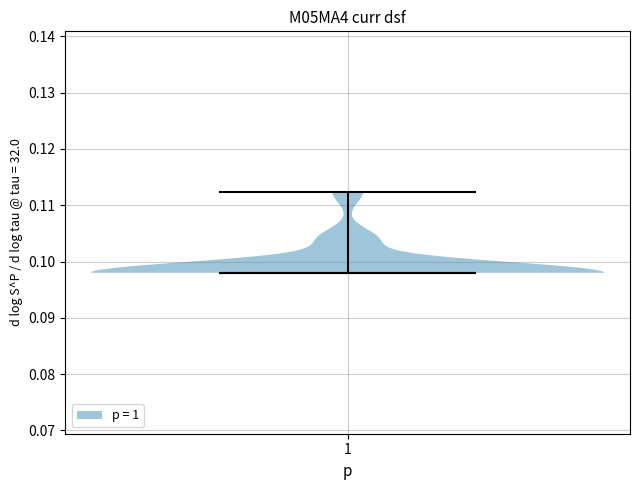

Read this violin plot against the y-axis: where its median line is, and the lowest and highest points the violin reaches. The values are not printed on the chart, so give them approximately, as read against the axis.

median line 0.098, lowest point 0.098, highest point 0.112